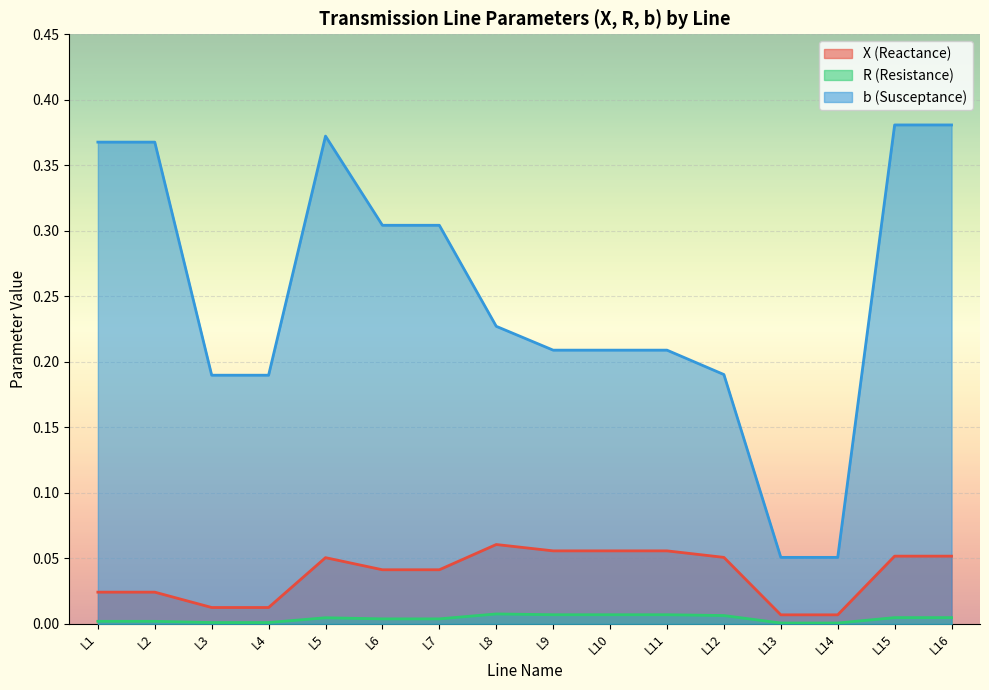

In X, how many points are higher than both neighbors (excluding endpoints)?

2